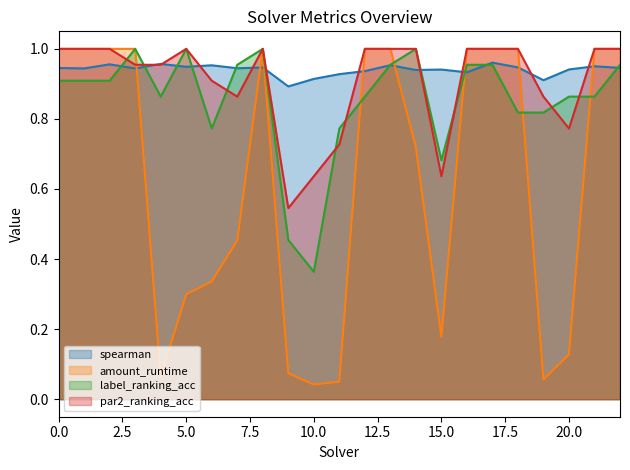

What is the sum of all label_ranking_acc values?

19.6